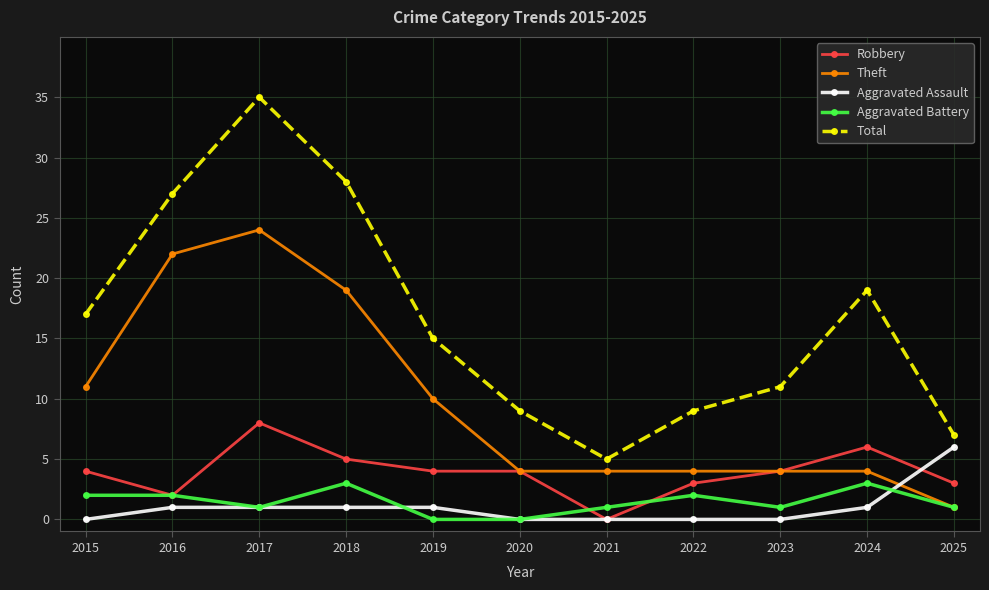

True or false: Robbery and Aggravated Battery intersect in this chart.

True